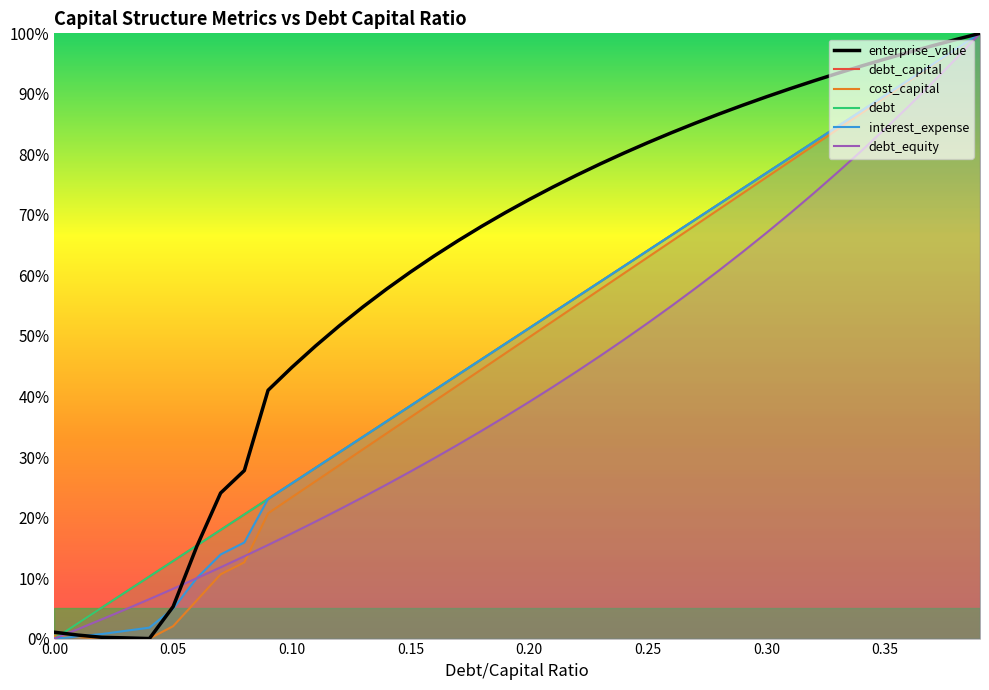

Rank the series by their maximum value, from lowest to highest.

enterprise_value, debt_capital, cost_capital, debt, interest_expense, debt_equity